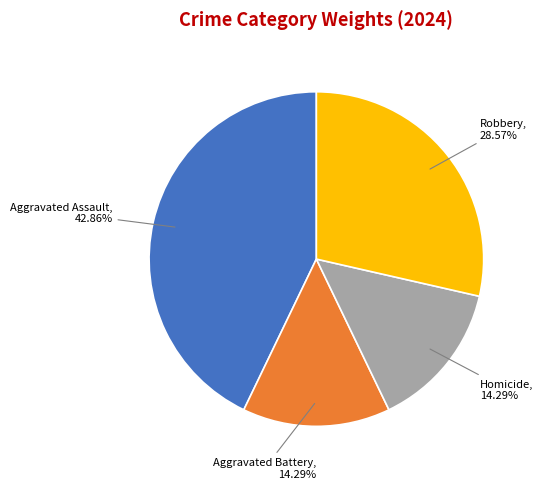

Is there any slice that represents more than half of the pie?

No